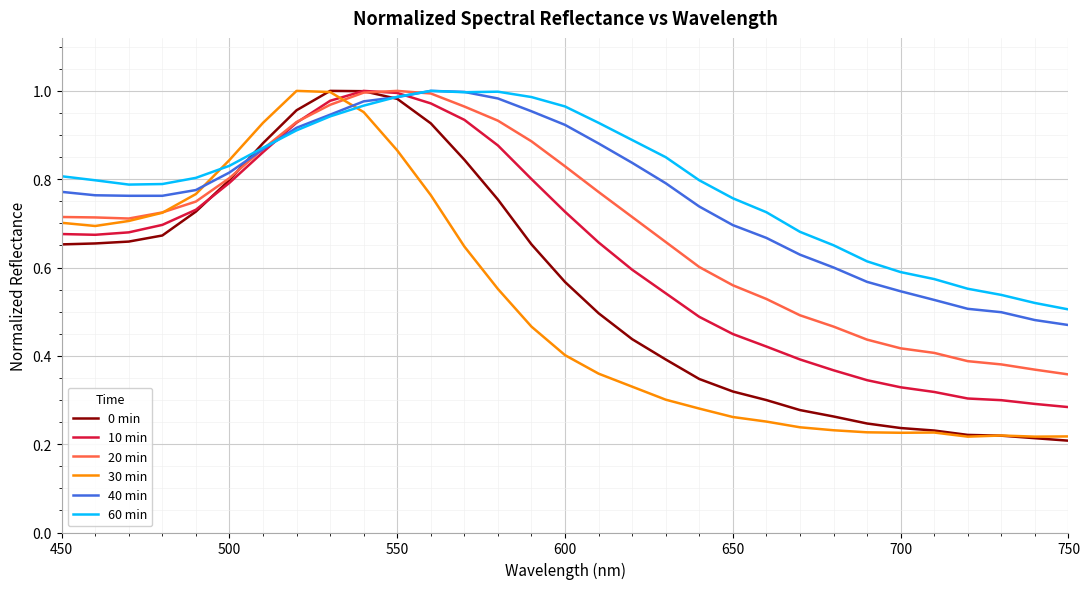

What is the value of the 30 min point at the 16th from the left?

0.4